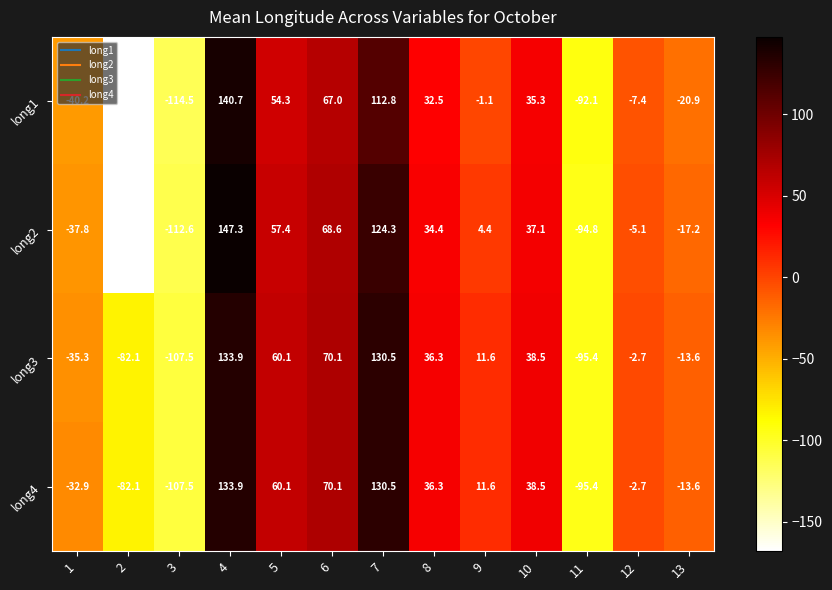

How many data points in long1 are less than -1?

7